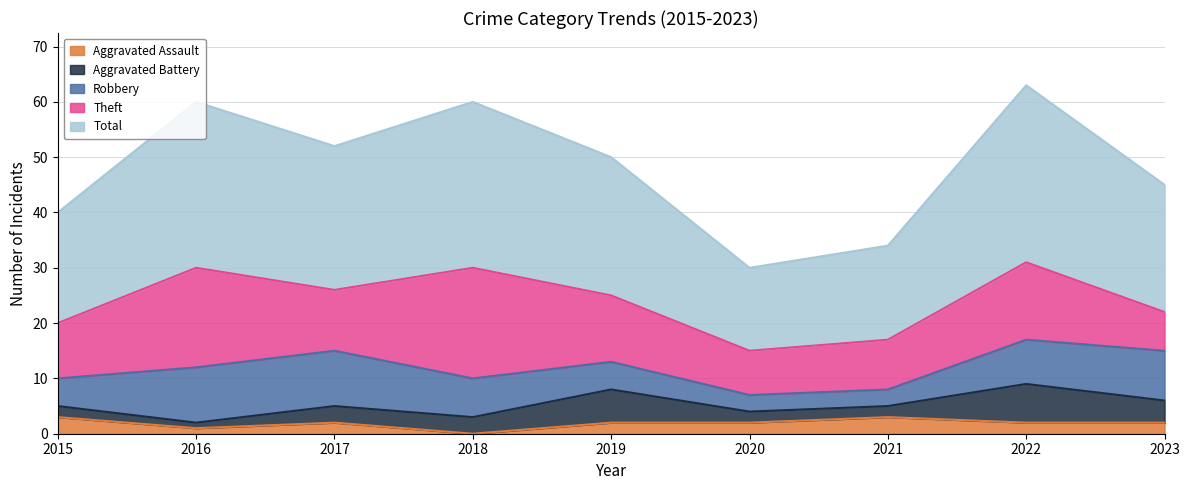

Between 2015 and 2023, which series saw the biggest shift?

Robbery